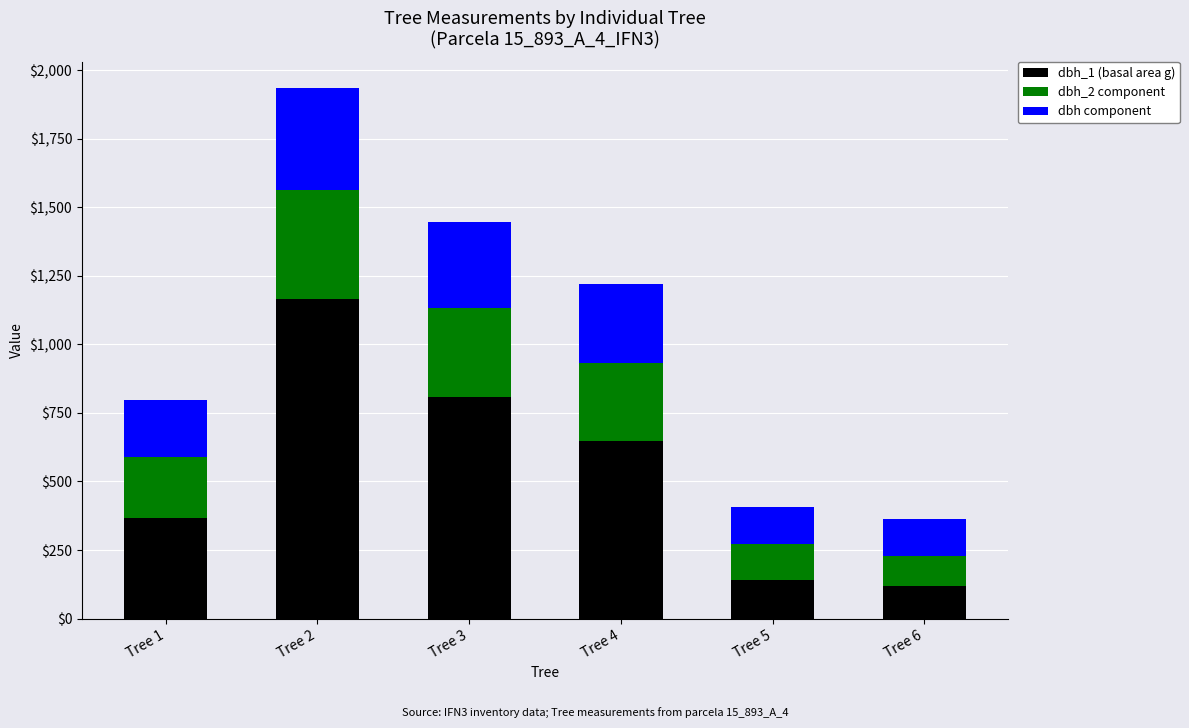

The value of dbh_1 (basal area g) at Tree 6 is 117.9. True or false?

True